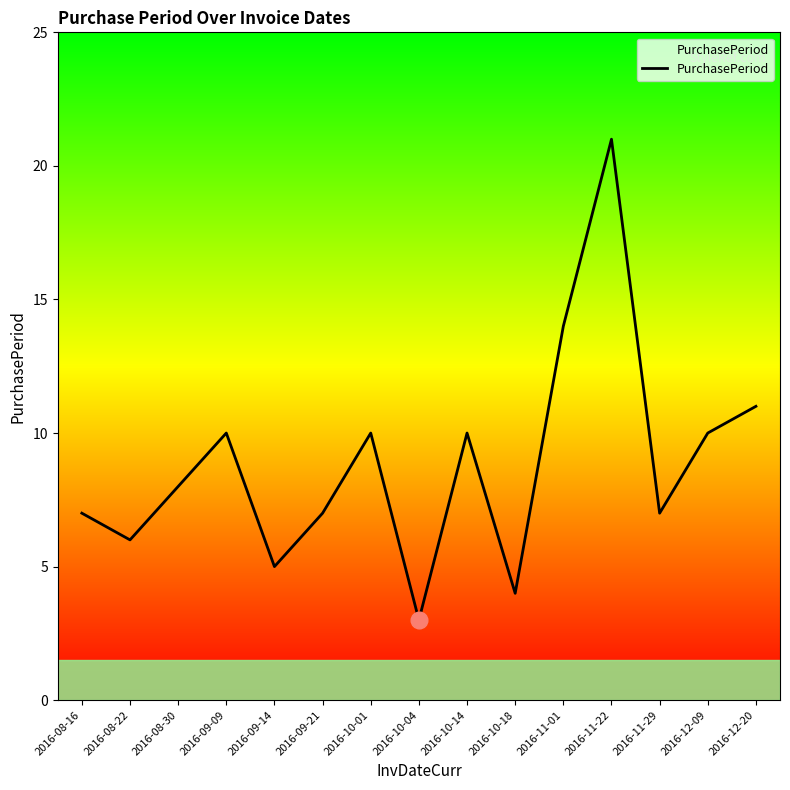

What position from the left is 2016-09-09?

4